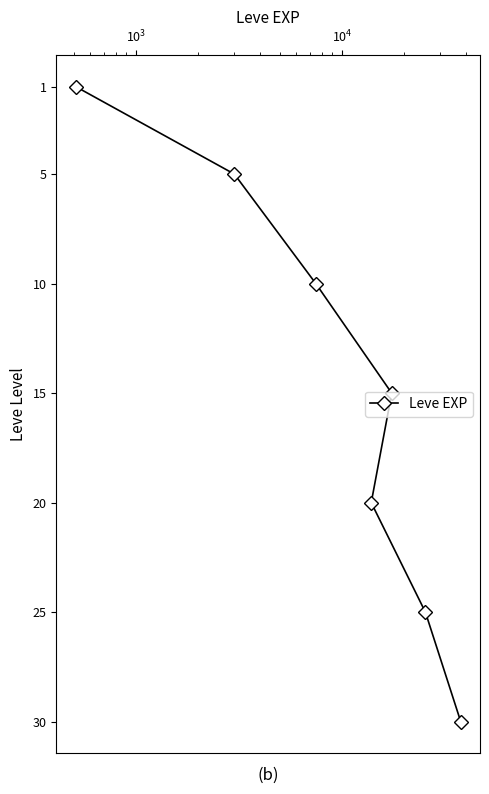

True or false: there are more than 2 points higher than both neighbors.

False